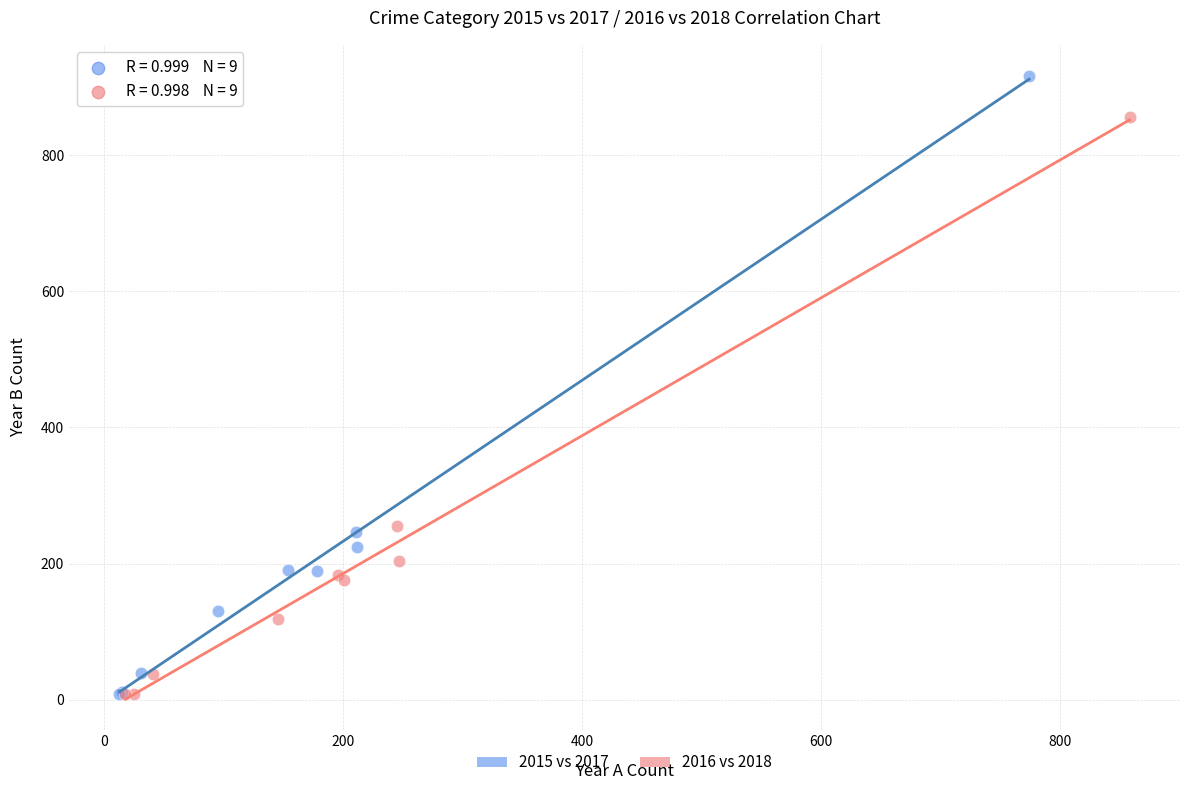

Which series contains the highest Y value?

2015 vs 2017